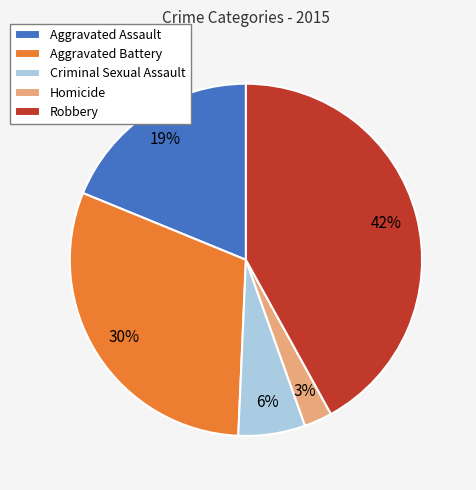

To the nearest percent, what percentage of the pie is Criminal Sexual Assault?

6%